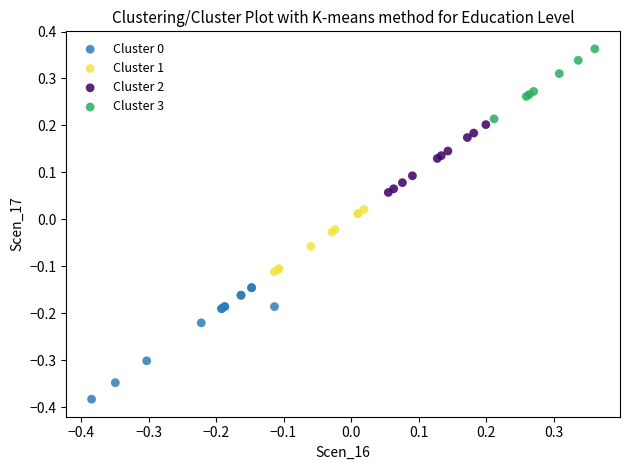

Which series reaches the maximum Y coordinate?

Cluster 3